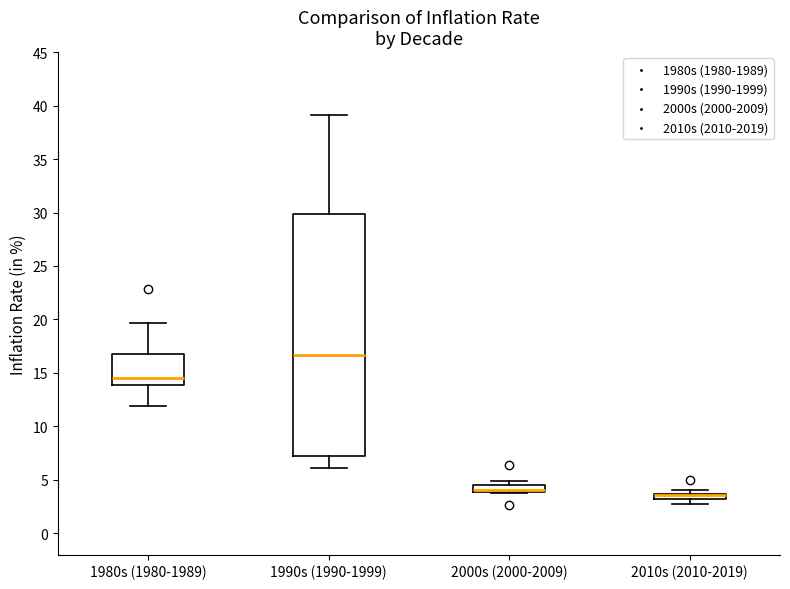

Where is the lower edge of the box for 2000s (2000-2009) on the y-axis? The values are not printed on the chart, so give them approximately, as read against the axis.

4.0